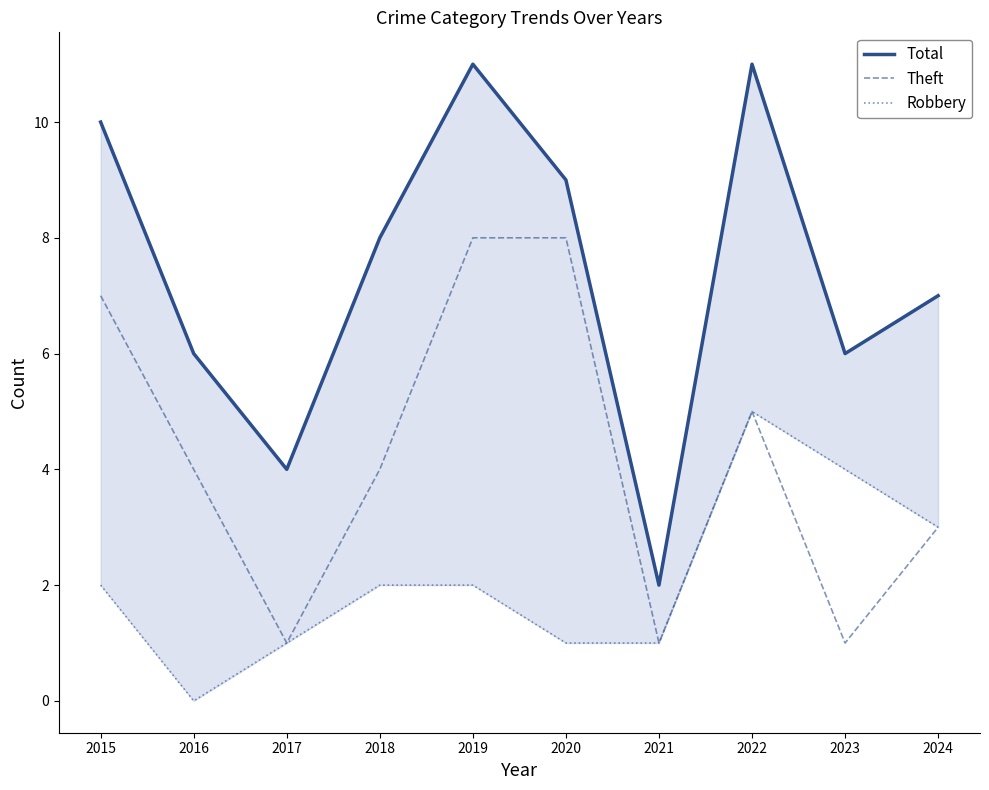

Reading left to right, what are all the values shown in this chart?

Total: 2015=10	2016=6	2017=4	2018=8	2019=11	2020=9	2021=2	2022=11	2023=6	2024=7
Theft: 2015=7	2016=4	2017=1	2018=4	2019=8	2020=8	2021=1	2022=5	2023=1	2024=3
Robbery: 2015=2	2016=0	2017=1	2018=2	2019=2	2020=1	2021=1	2022=5	2023=4	2024=3